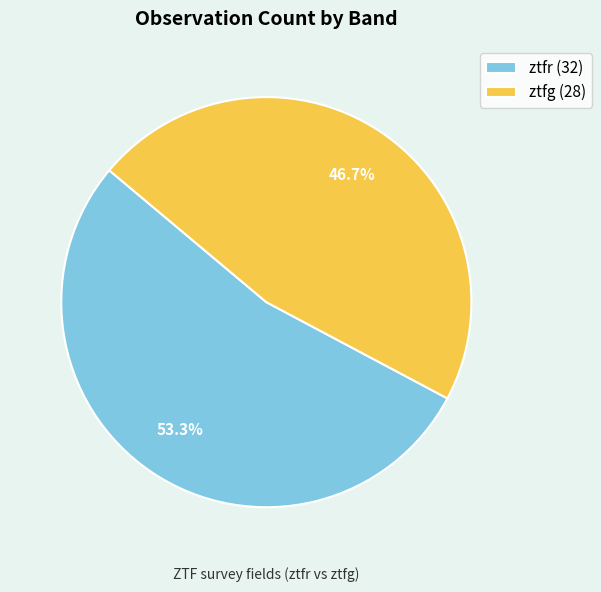

Is there any slice that represents more than half of the pie?

Yes